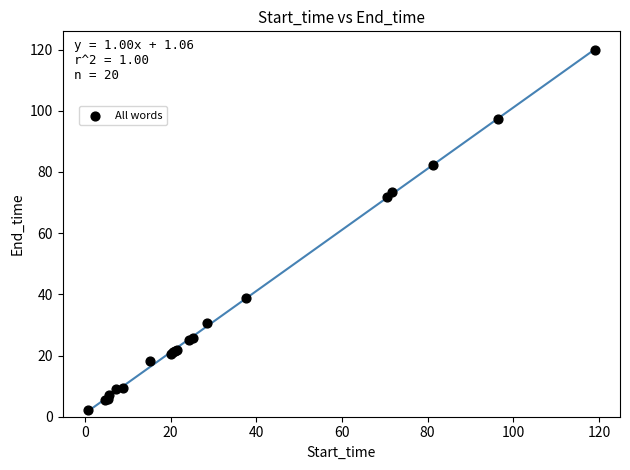

What Y value in the scatter plot is closest to 61?

71.7